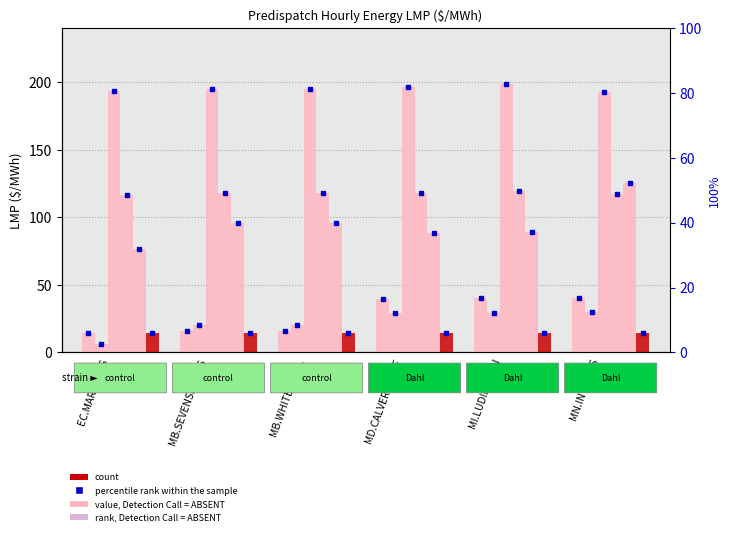

Which series changed the most between MI.LUDINGTON
MISI and MN.INTFALLS
MNSI?

Intertie LMP (hr15)